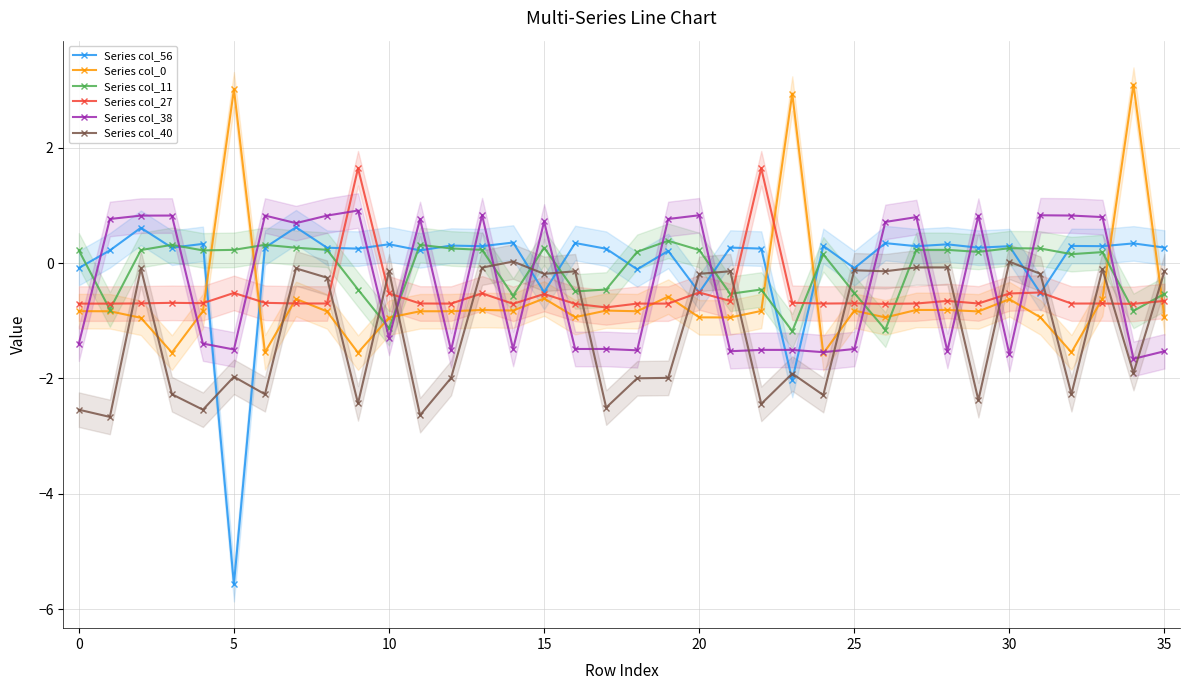

At how many categories does at least one series exceed -1?

36